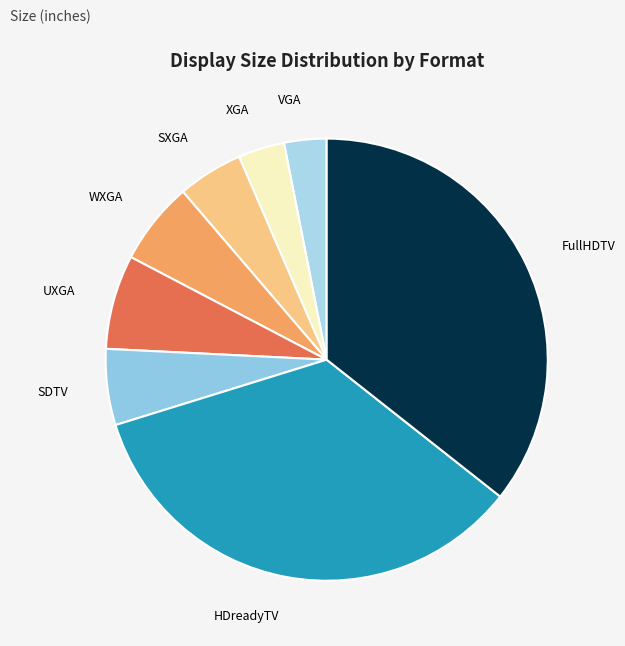

Does any single category account for the majority?

No